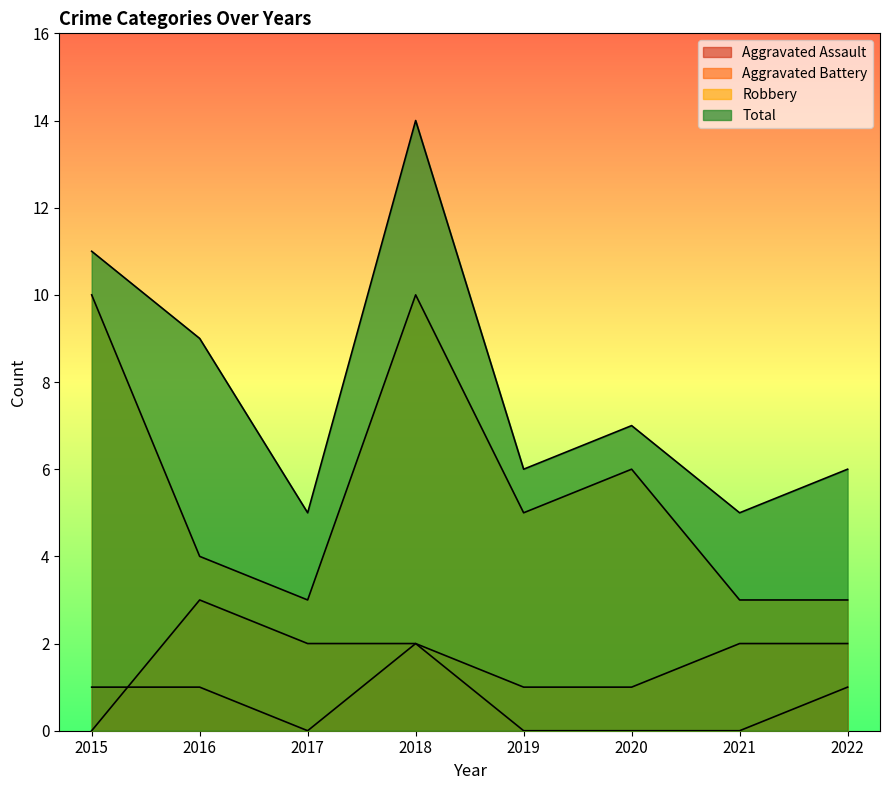

True or false: Total and Aggravated Battery cross at least once.

False